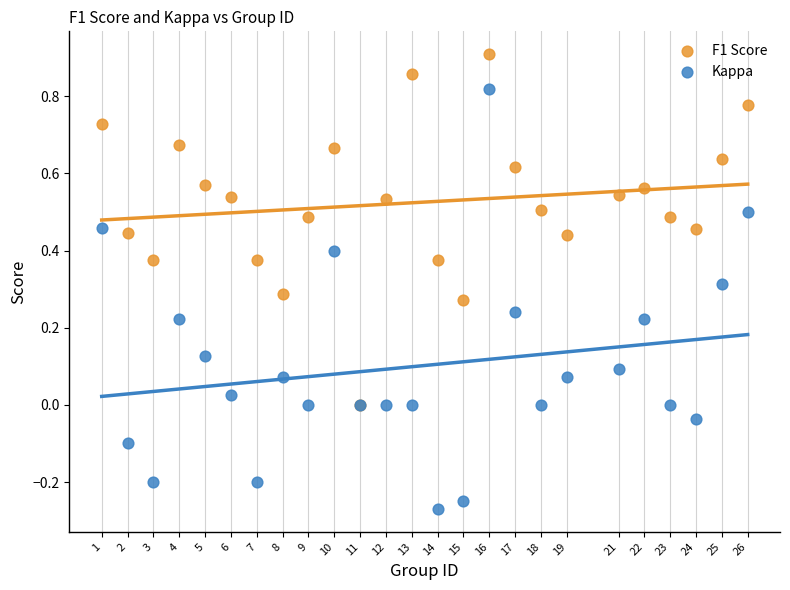

Which series reaches the minimum Y coordinate?

Kappa